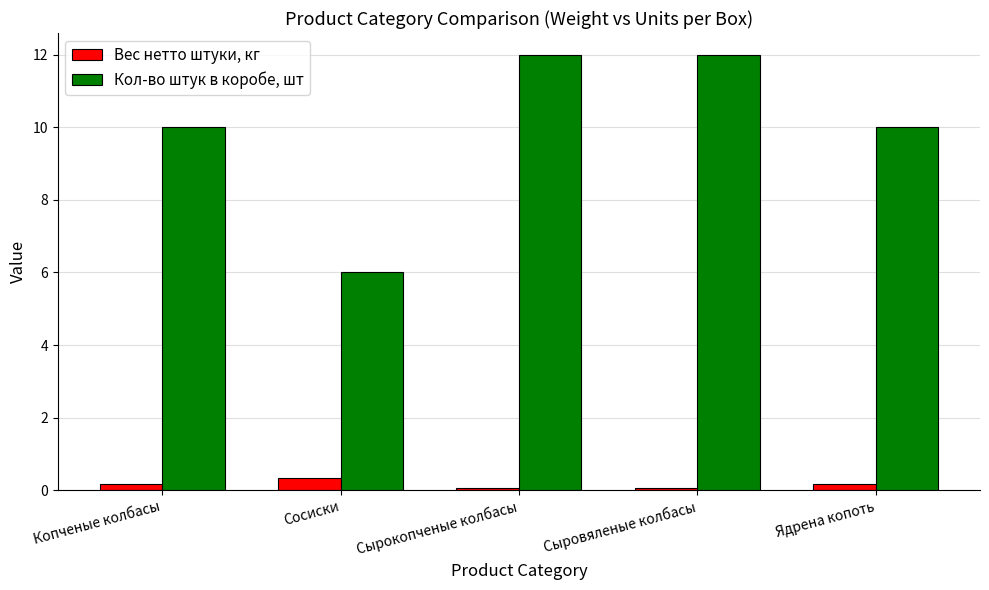

Which series has the largest range (max minus min)?

Кол-во штук в коробе, шт